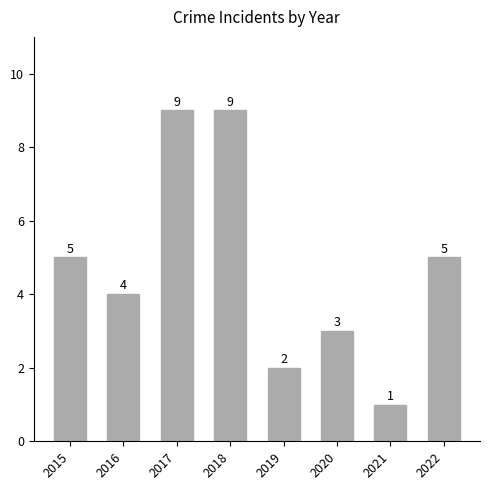

Count the values in the range 3 to 9.

6